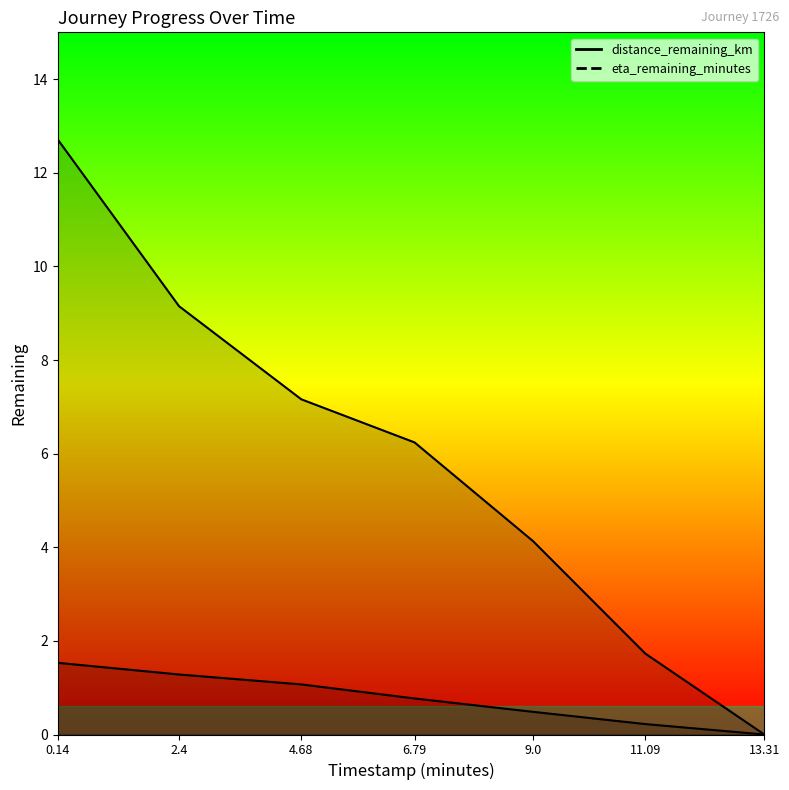

True or false: eta_remaining_minutes and distance_remaining_km intersect in this chart.

False